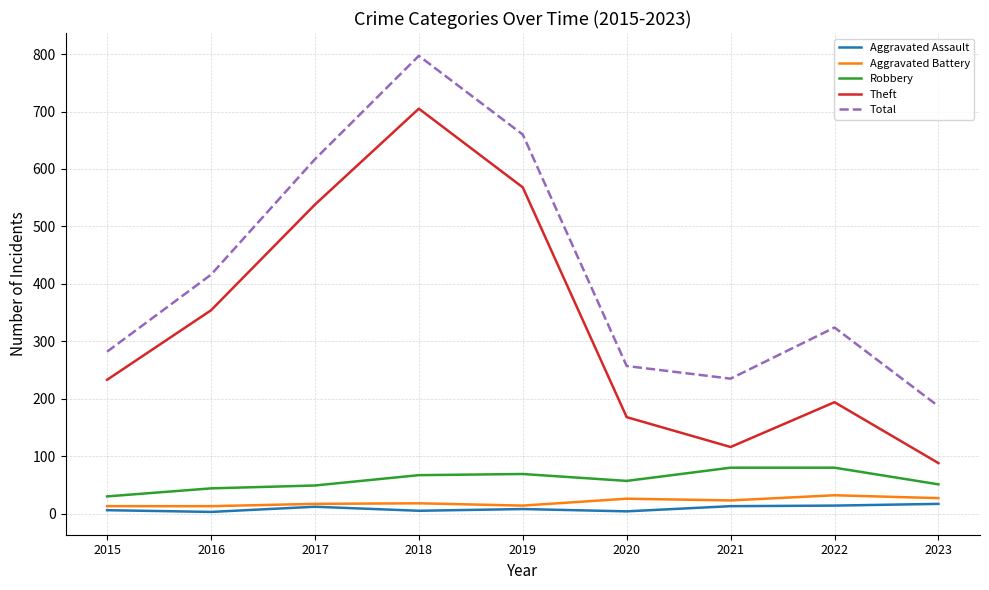

What is the greatest value displayed?

797